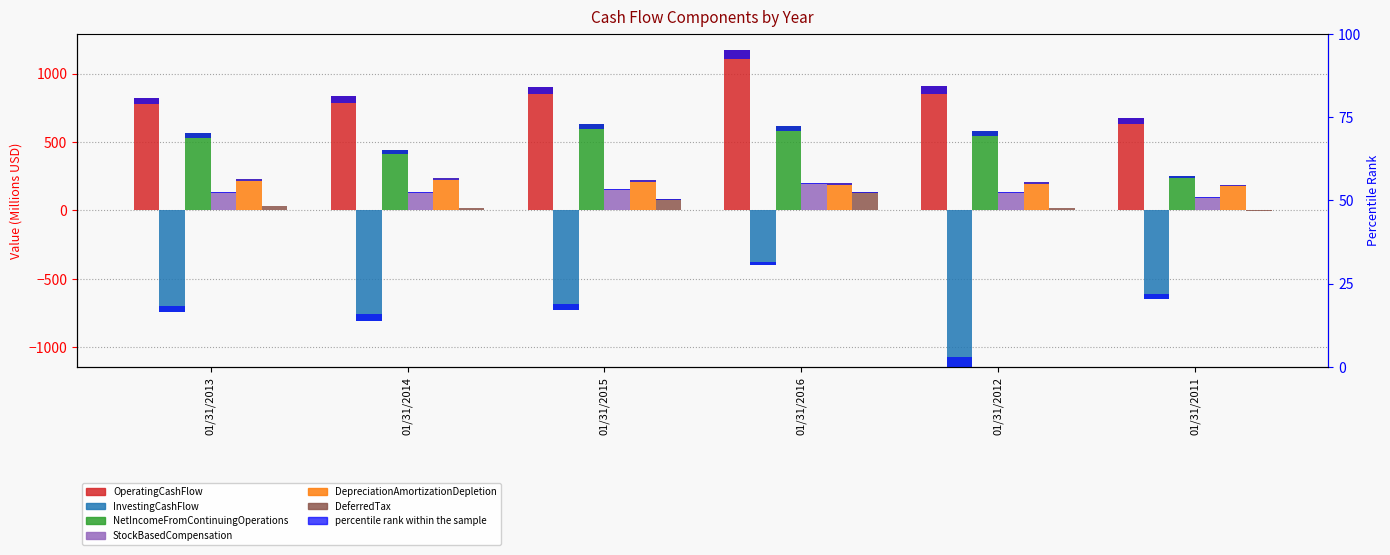

How many values in the InvestingCashFlow series are below -727?

3